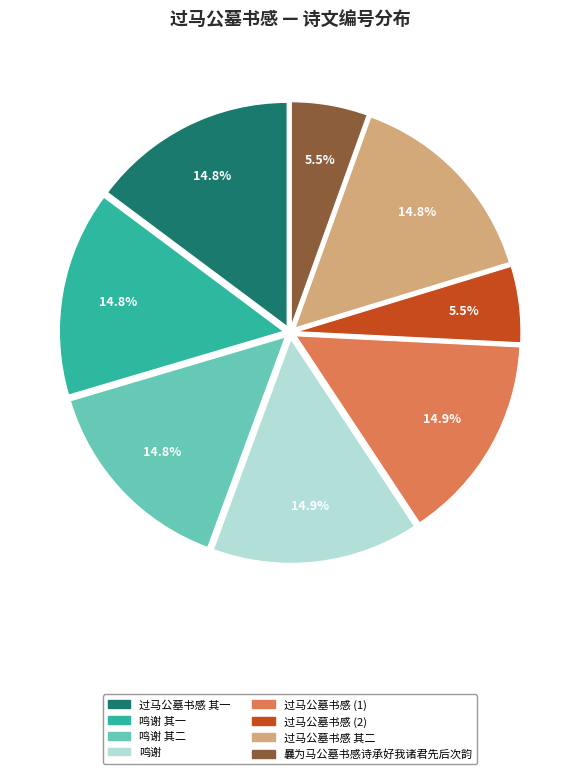

Approximately how many times larger is the value at 过马公墓书感 (2) compared to 鸣谢?

0.4